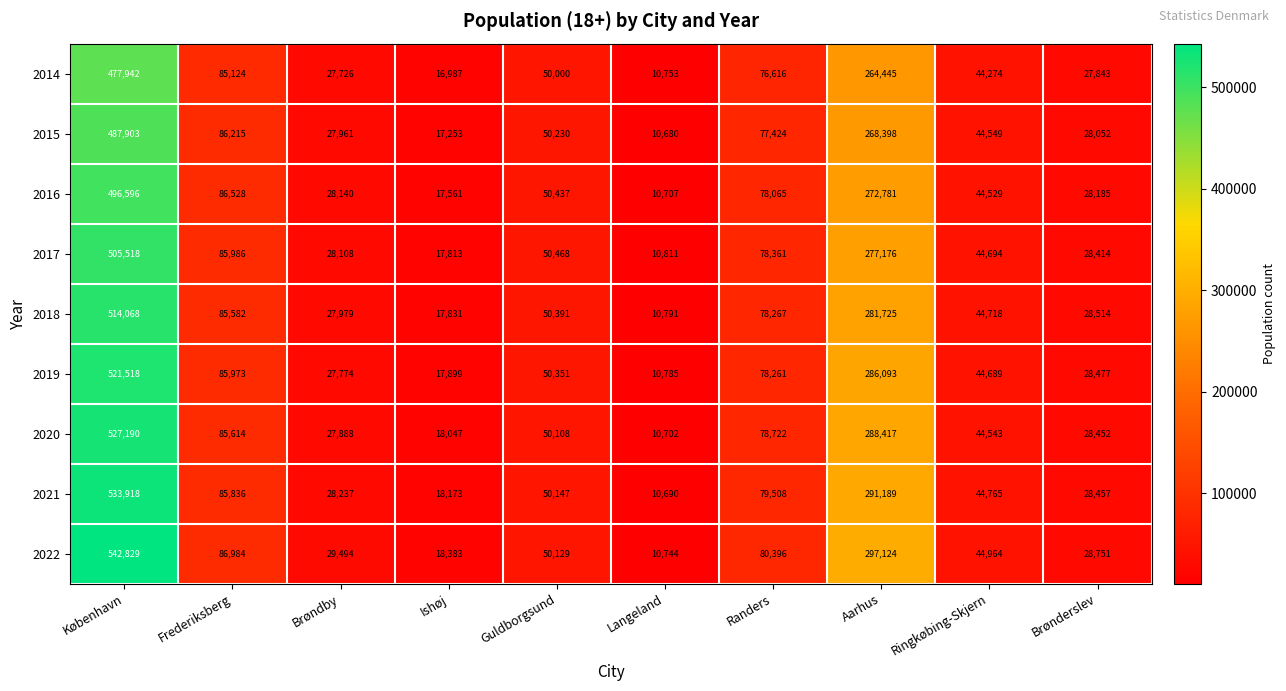

What value does the 2021 series have at Langeland, to the nearest 50?

10700